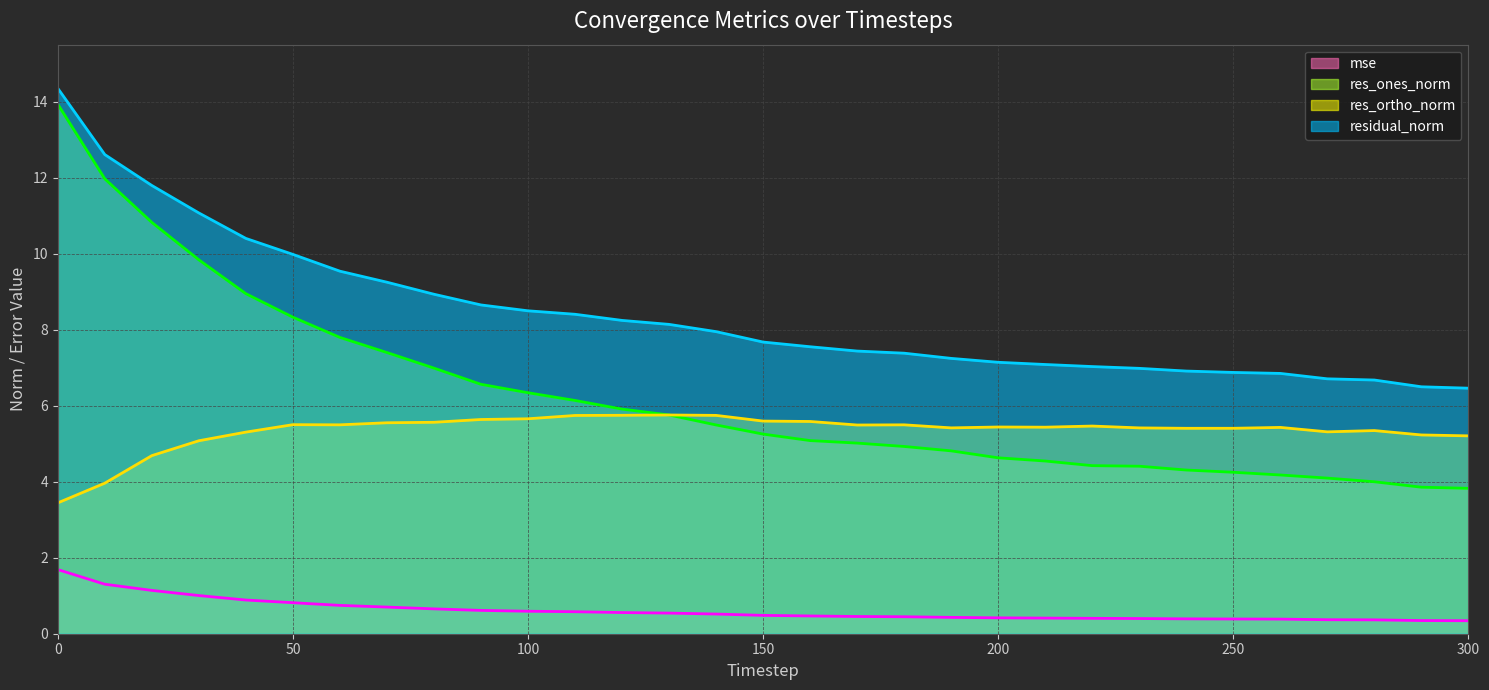

What is the spread (max minus min) of values at 0?

12.7